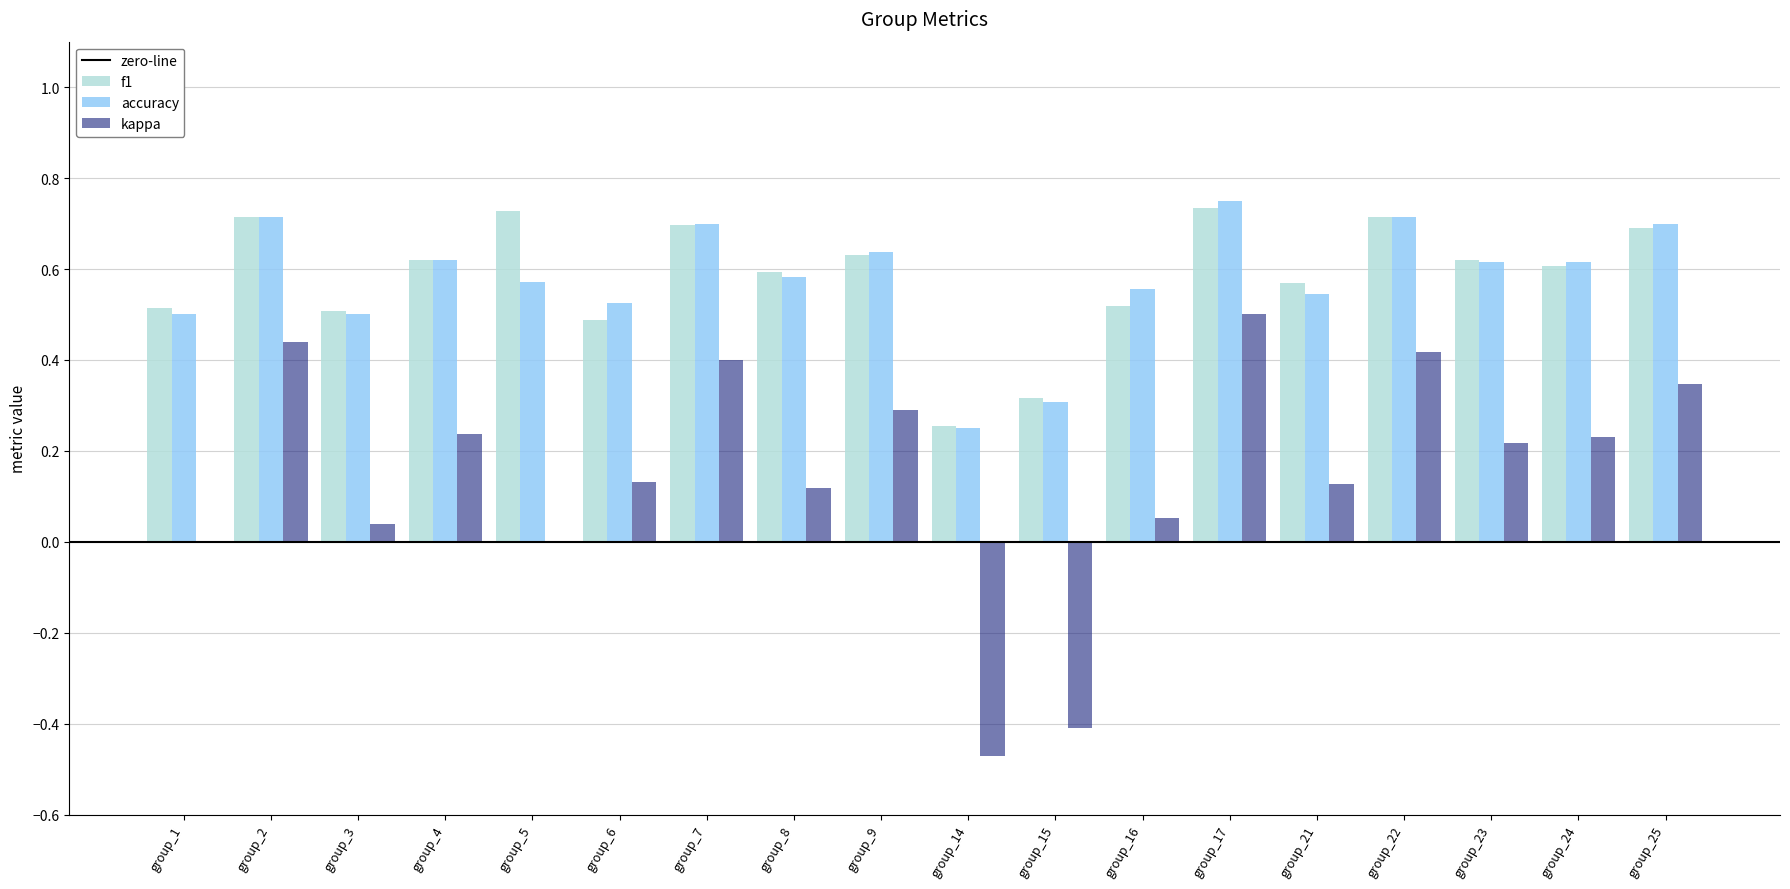

What is the sum of all accuracy values?

10.4